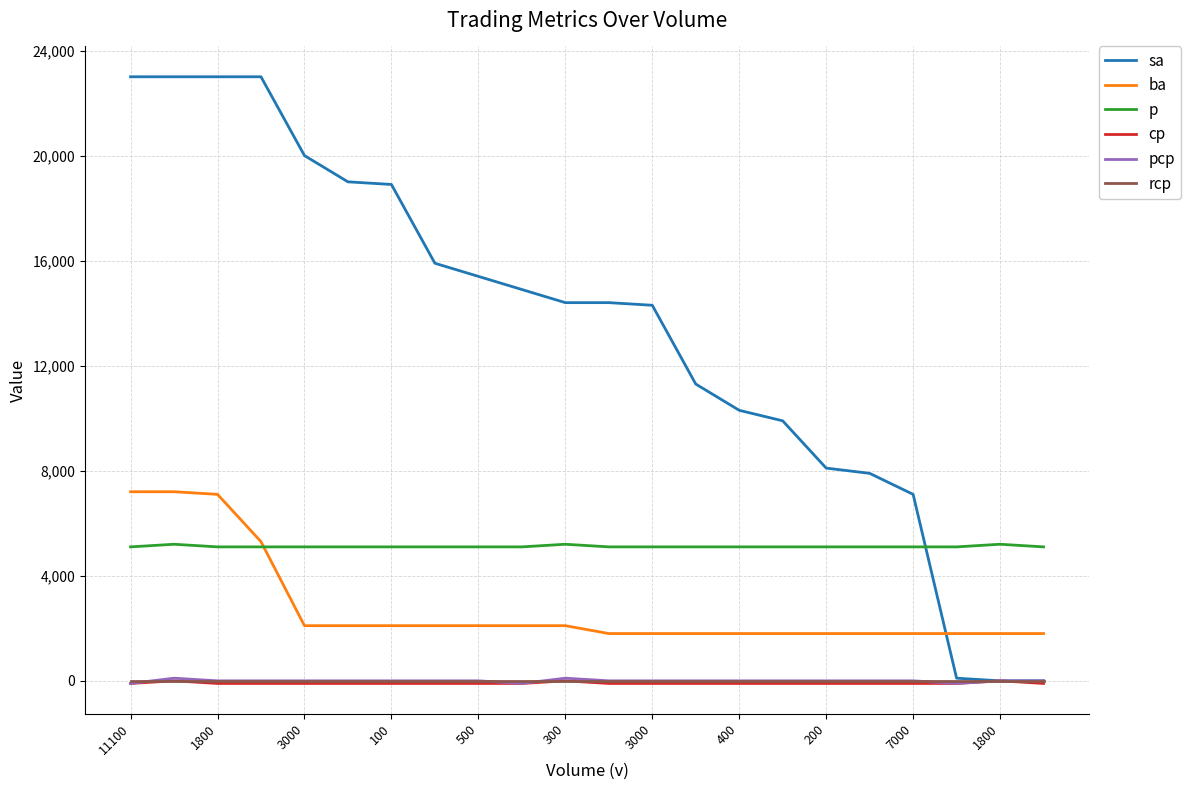

Which series has the widest spread of values?

sa